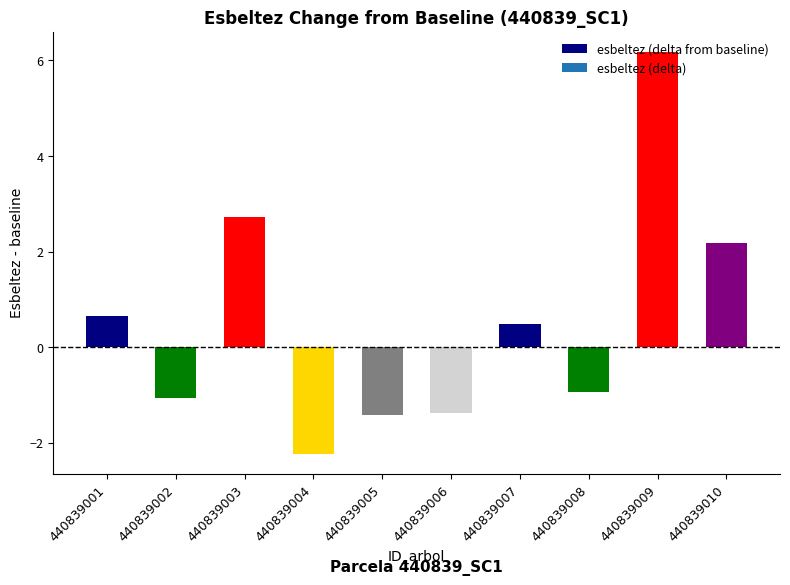

Which category has the highest value across all series?

440839009